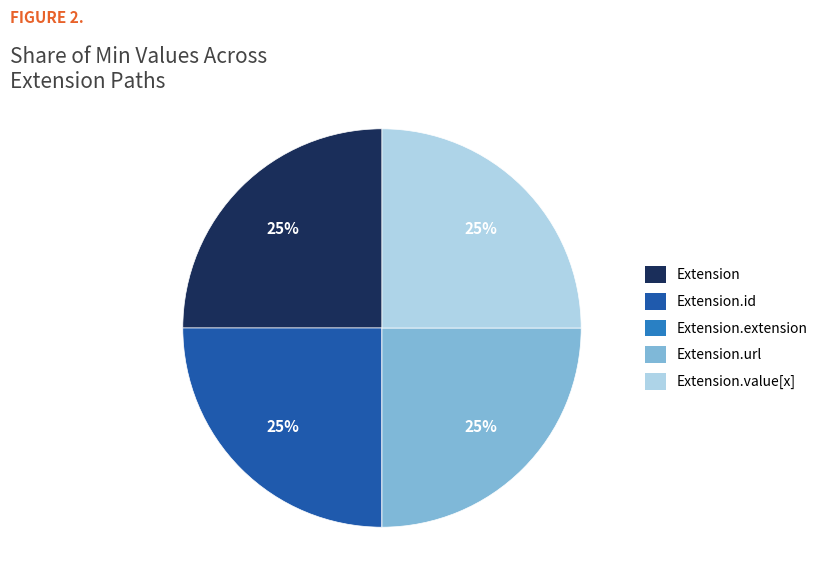

What percentage is the Extension.id slice, to the nearest percent?

25%